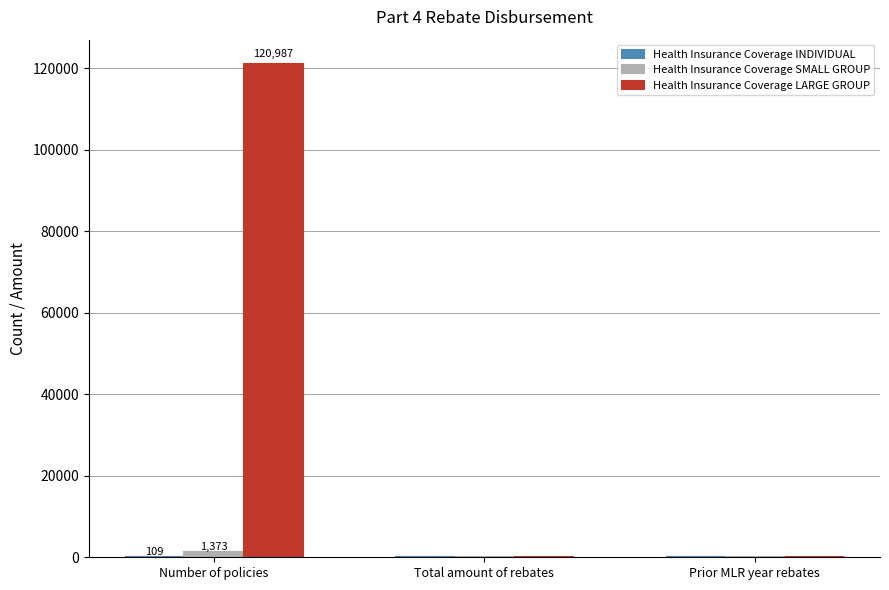

Which series changed the most between Number of policies and Prior MLR year rebates?

Health Insurance Coverage LARGE GROUP